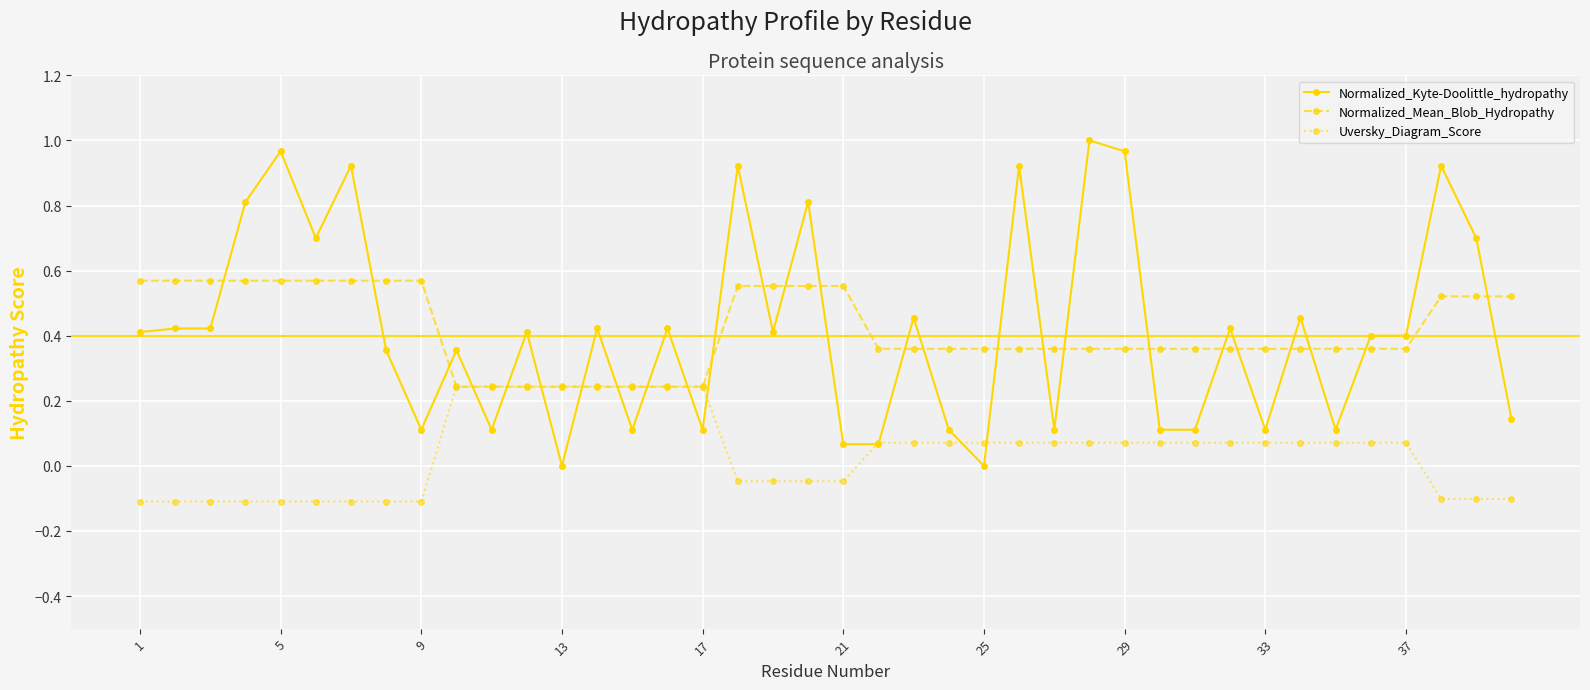

What is the sum of all Normalized_Mean_Blob_Hydropathy values?

16.6